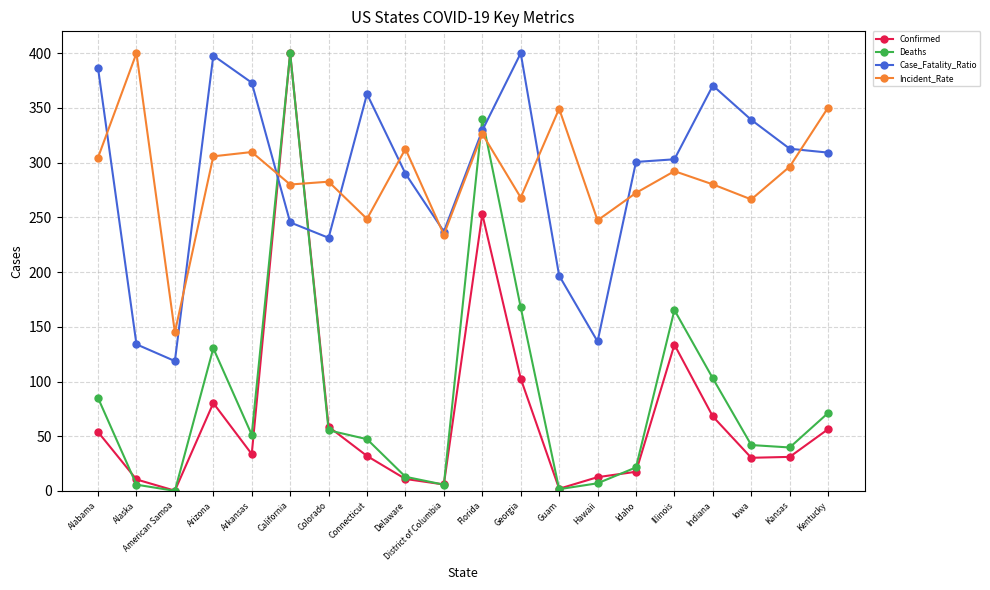

What is the spread (max minus min) of values at California?

154.6